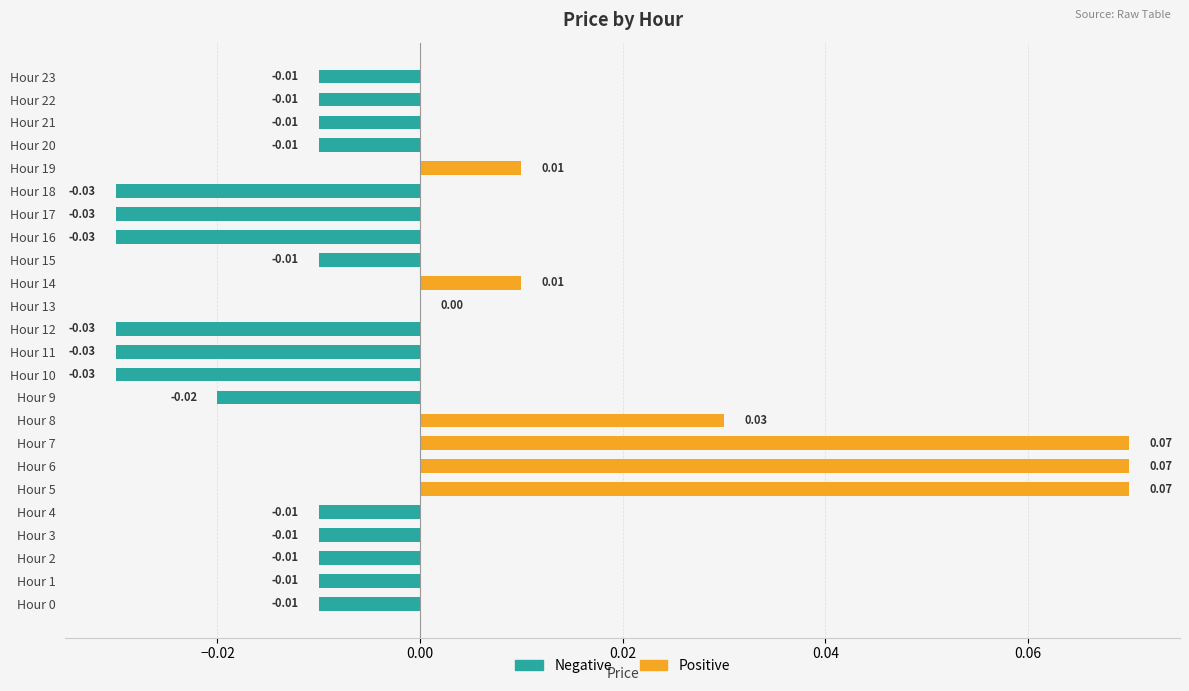

Which has a higher value, Hour 4 or Hour 18?

Hour 4